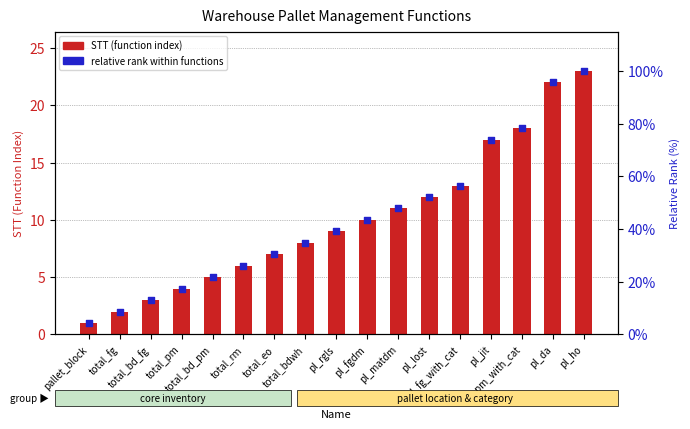

Which series has the largest total across all categories?

relative rank within functions